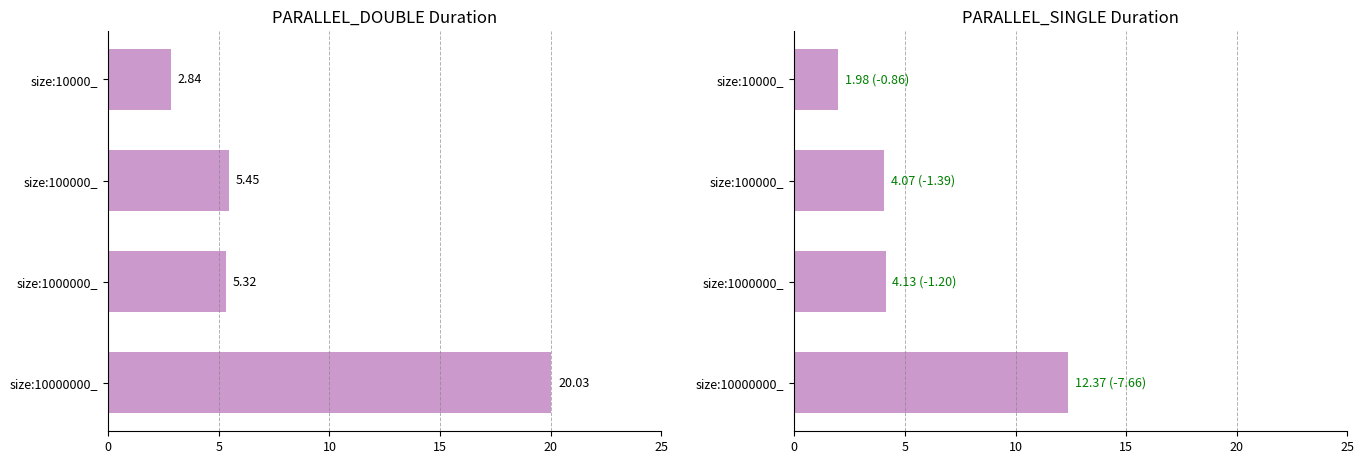

Are the bars grouped side by side (vs. stacked)?

Yes